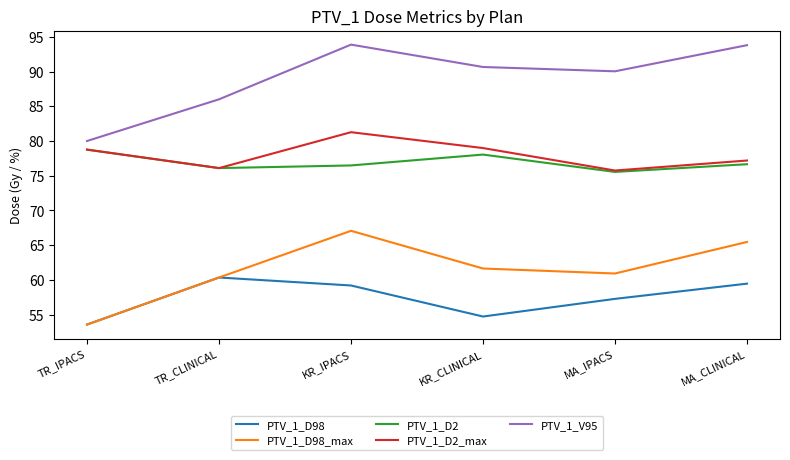

What is the difference between the maximum and second lowest values in the PTV_1_D2_max series?

5.2